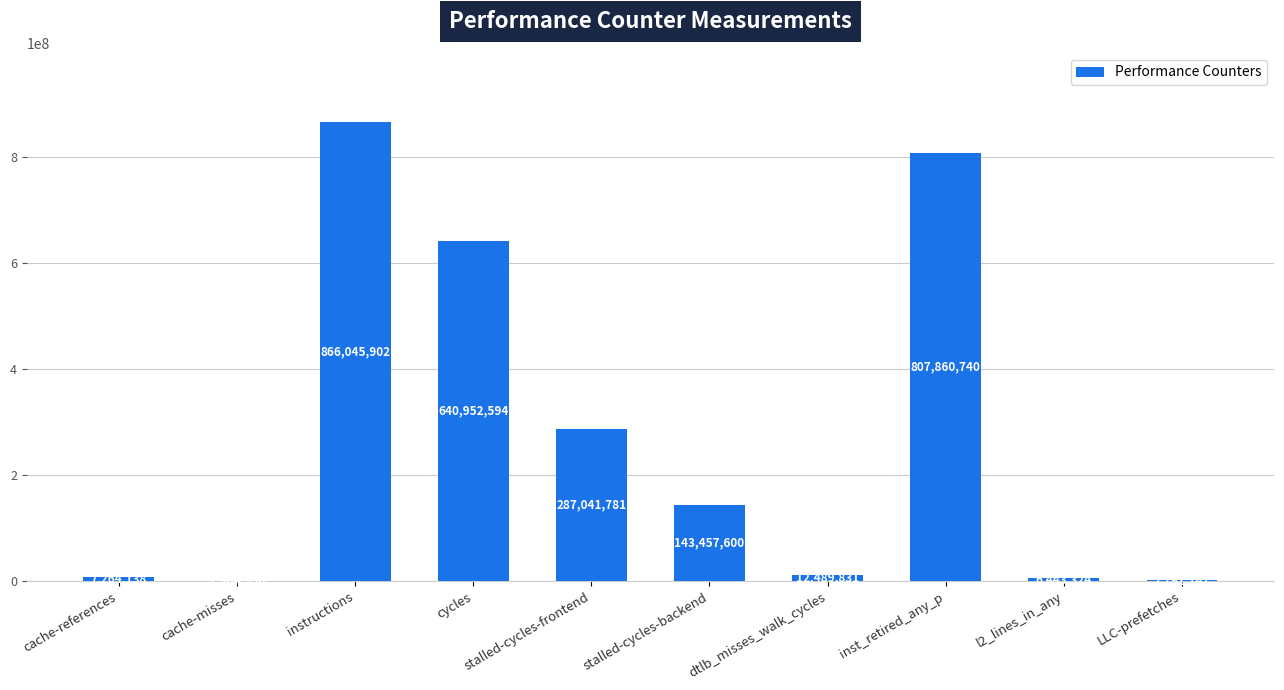

What is the change in value from cycles to dtlb_misses_walk_cycles?

-628462763